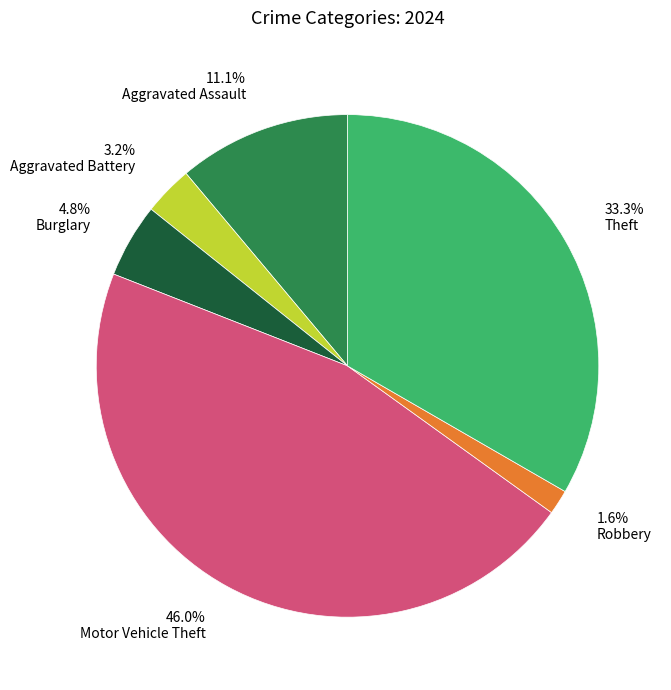

Does any single category account for the majority?

No